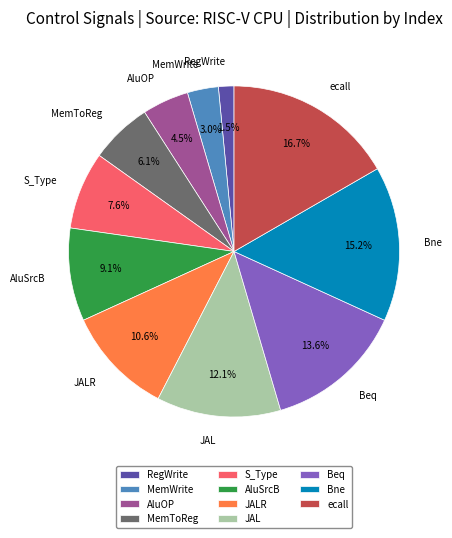

Is it true that ecall is 8% of the pie?

False